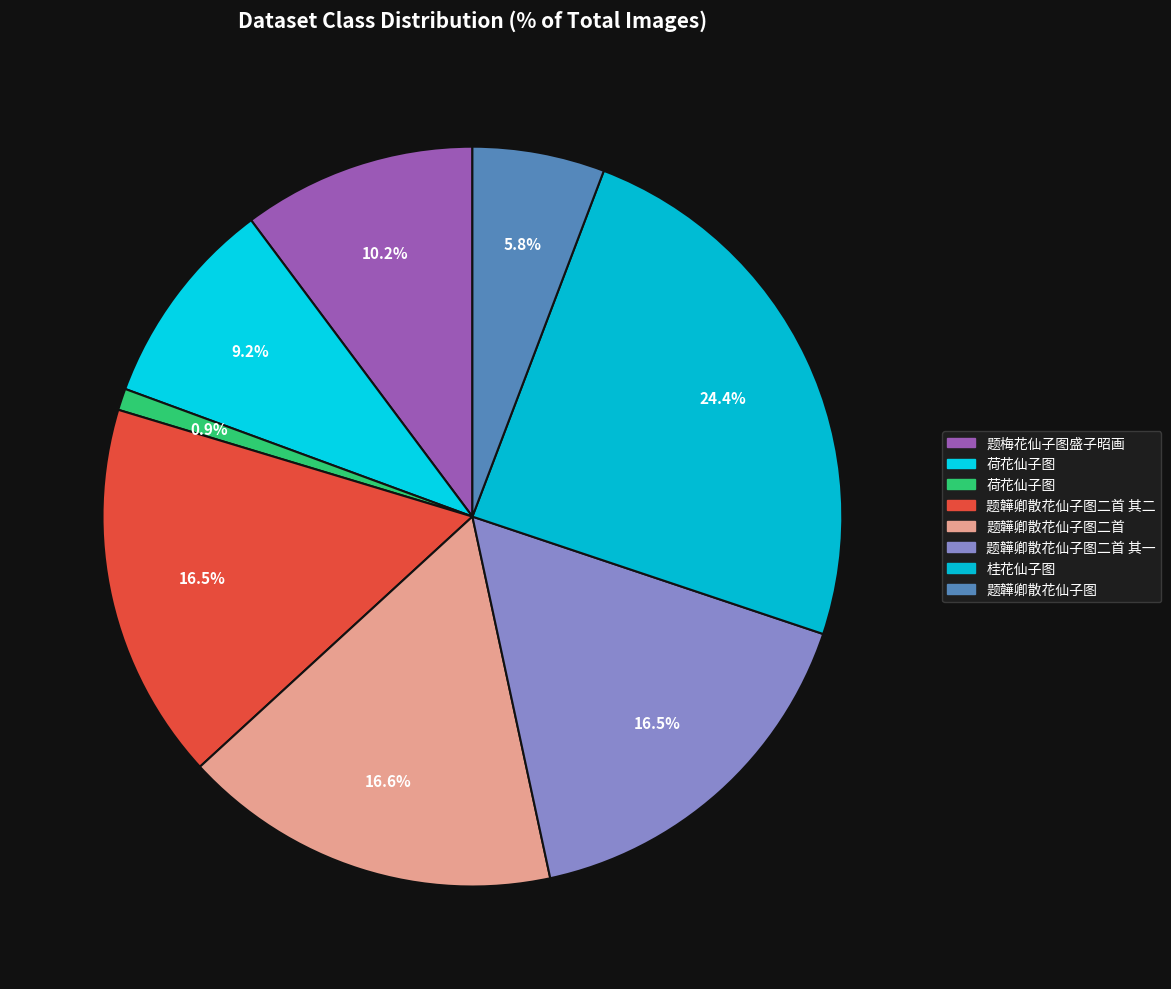

What is the smallest slice in the pie chart?

荷花仙子图